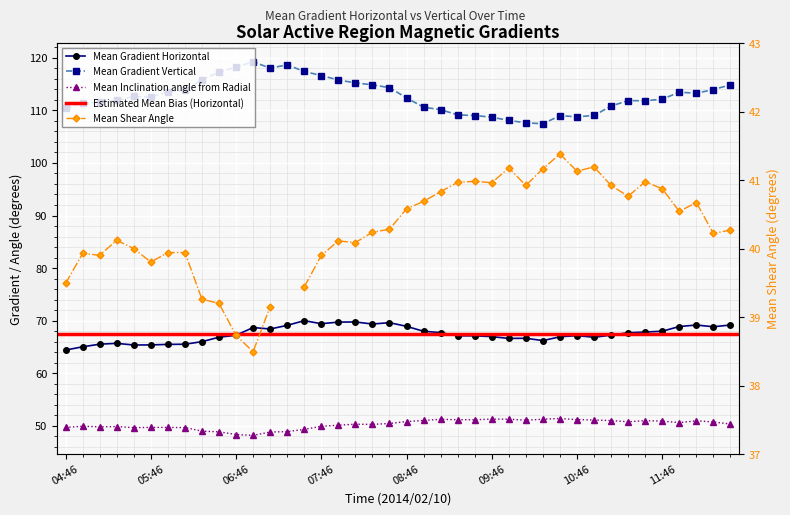

Where is the first local minimum for Mean Gradient Horizontal?

4